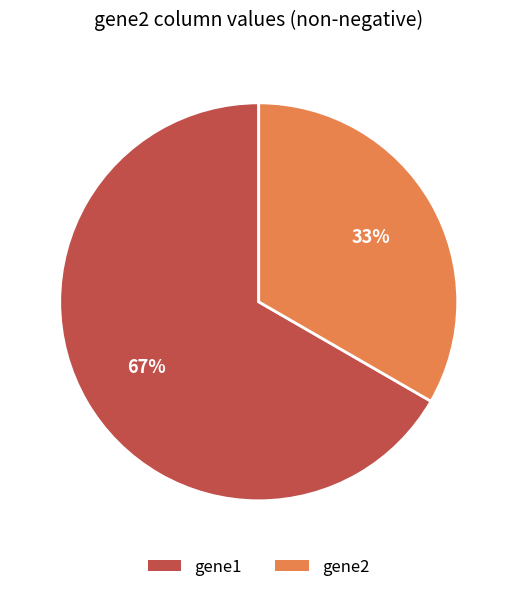

To the nearest percent, what percentage of the pie is gene1?

67%